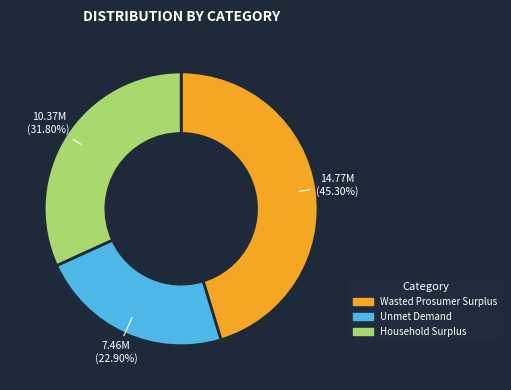

How many slices are in this pie chart?

3